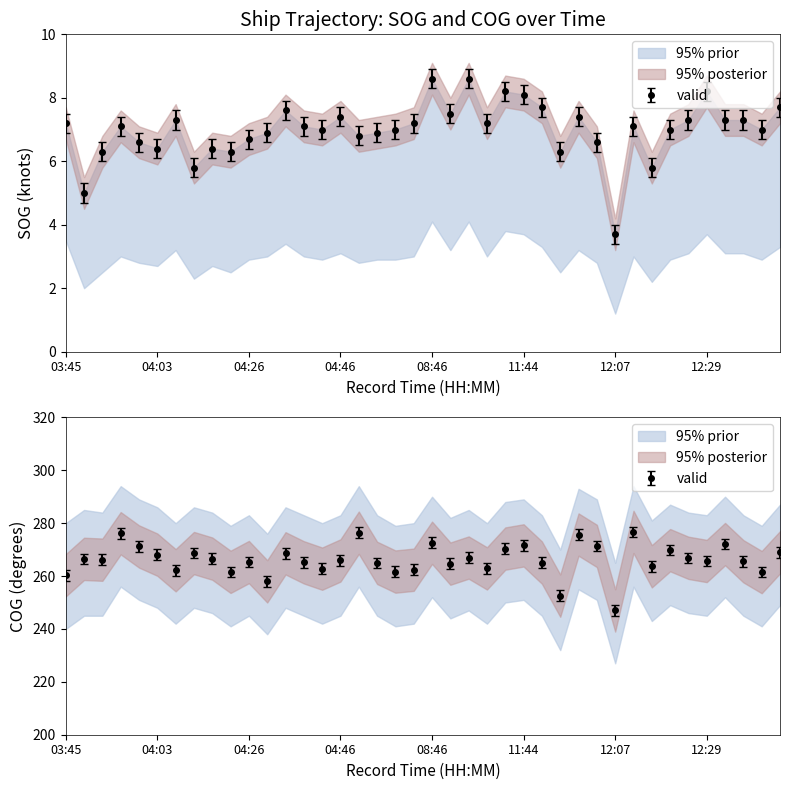

How many data points in SOG are less than 7?

15